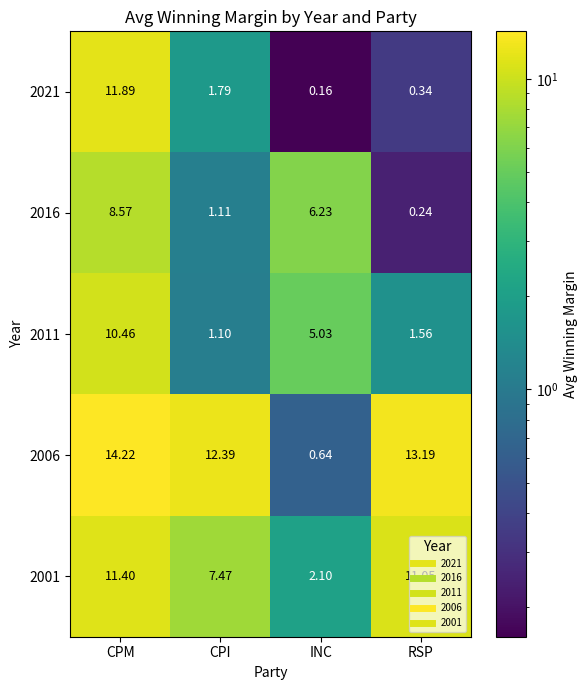

Is the value of 2006 at CPM greater than the value of 2016 at CPI?

Yes